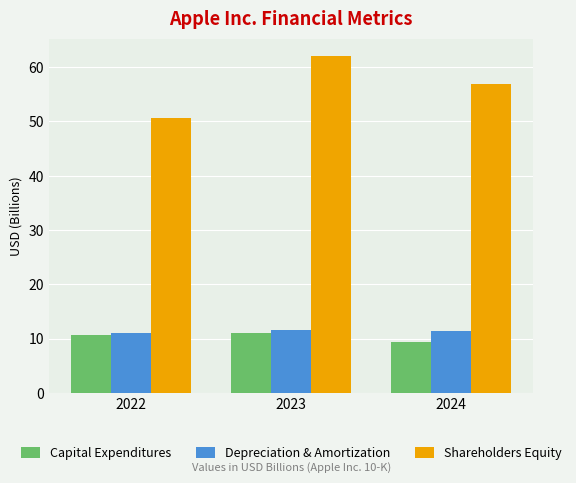

What is the sum of the Capital Expenditures values at 2022 and 2024?

20.2